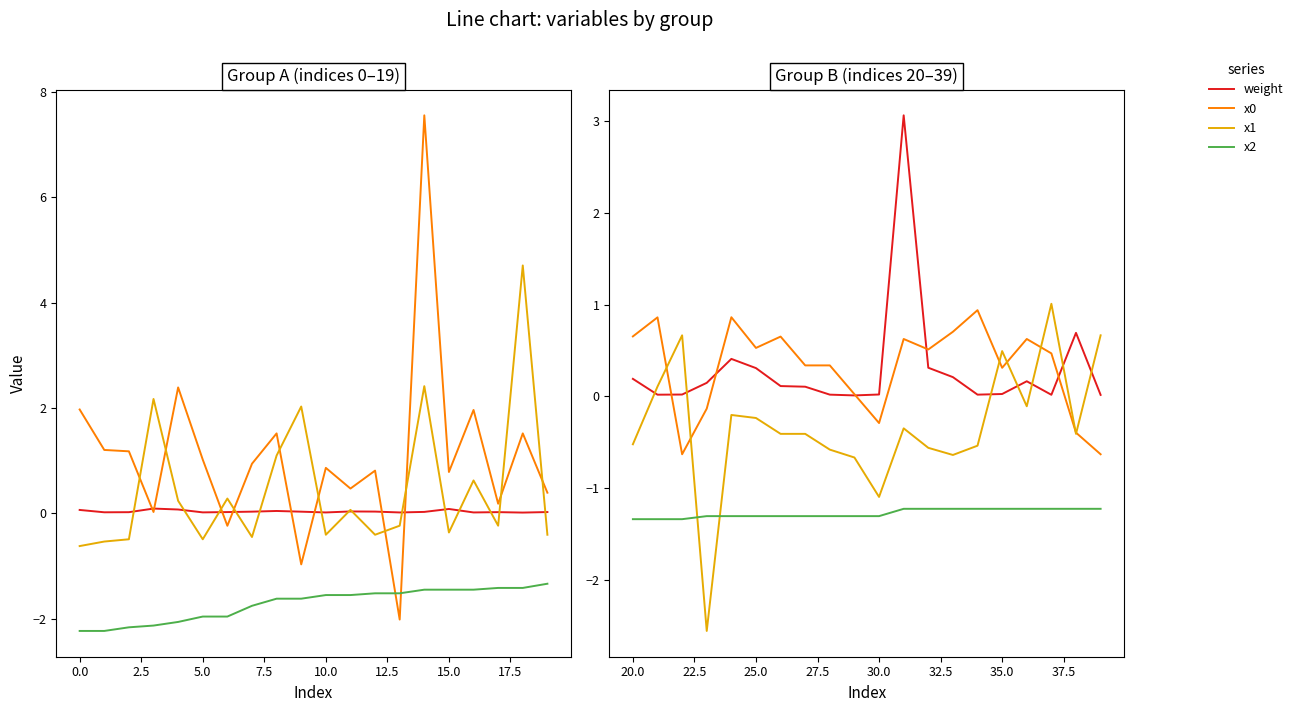

What are all the series names shown in the legend?

weight, x0, x1, x2